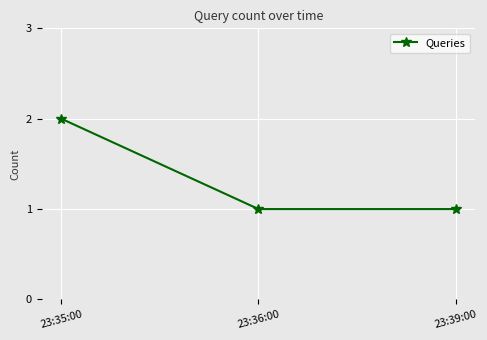

What is the greatest value displayed?

2